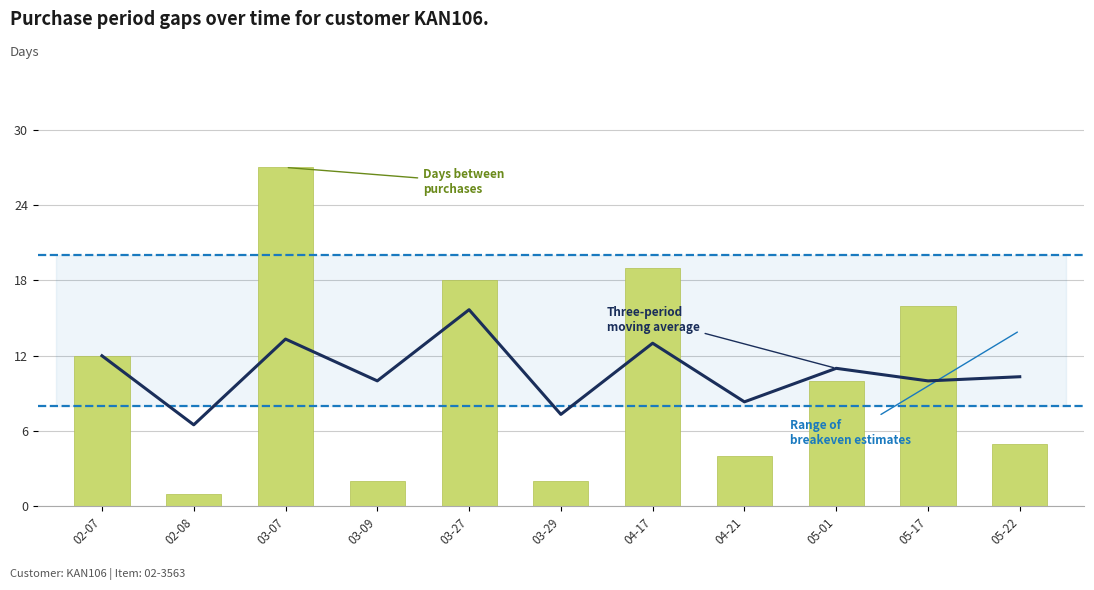

What is the sum of all values?

116